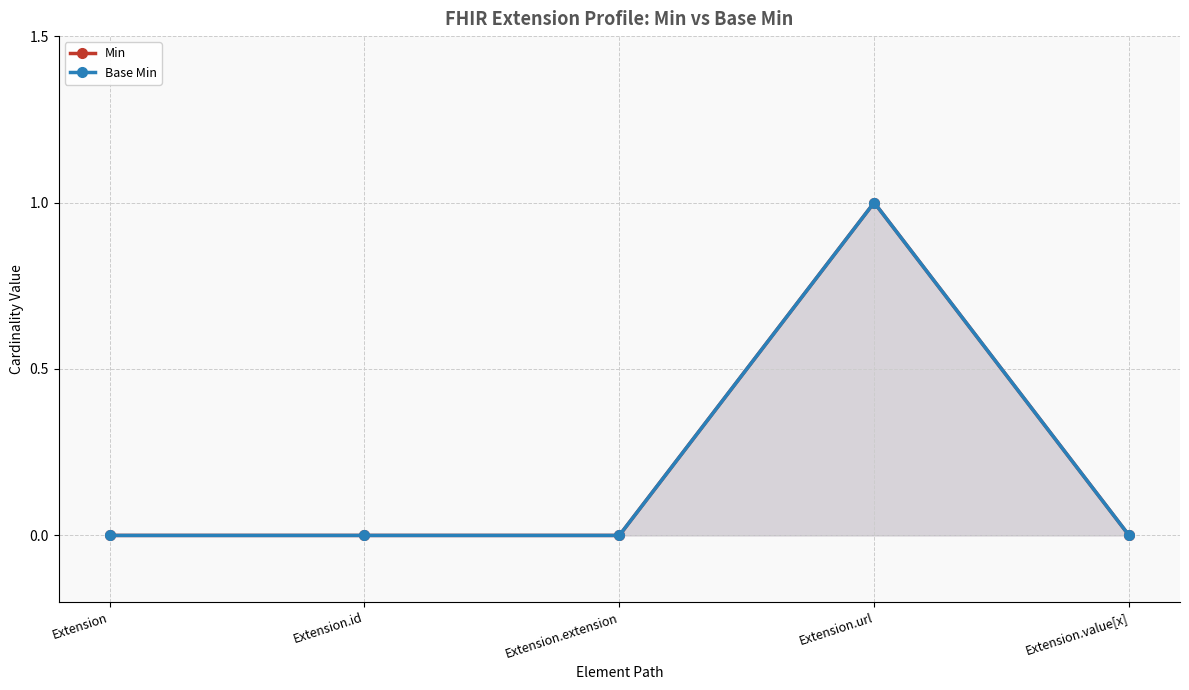

True or false: Min and Base Min intersect in this chart.

False